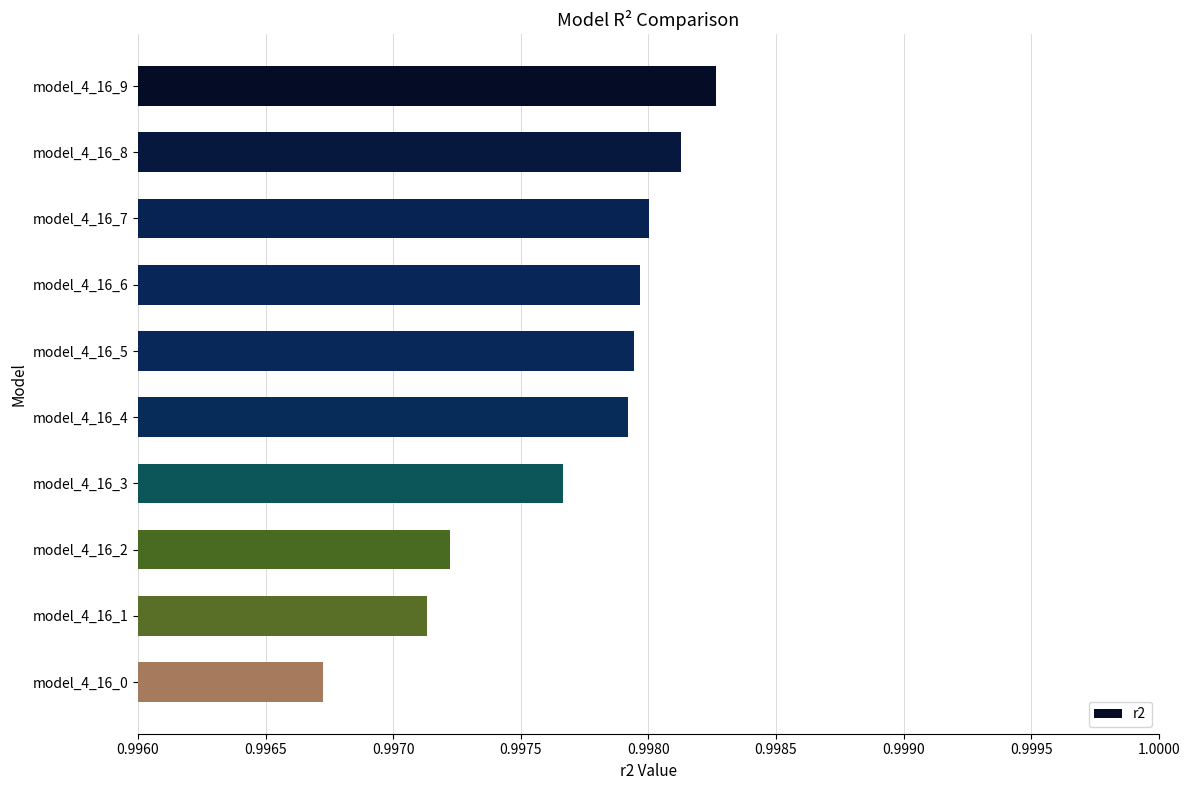

How many values are between 0 and 1?

10